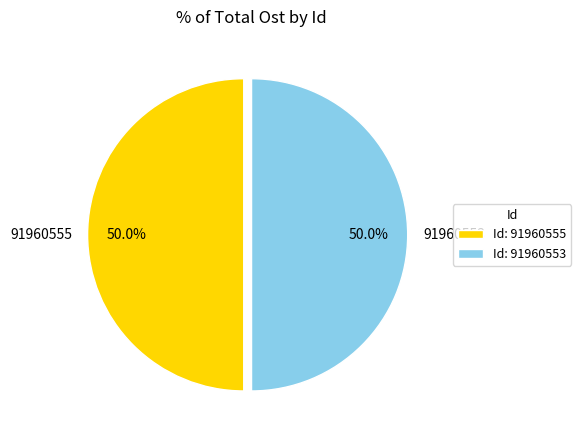

What percentage is NOT represented by 91960555?

50.0%